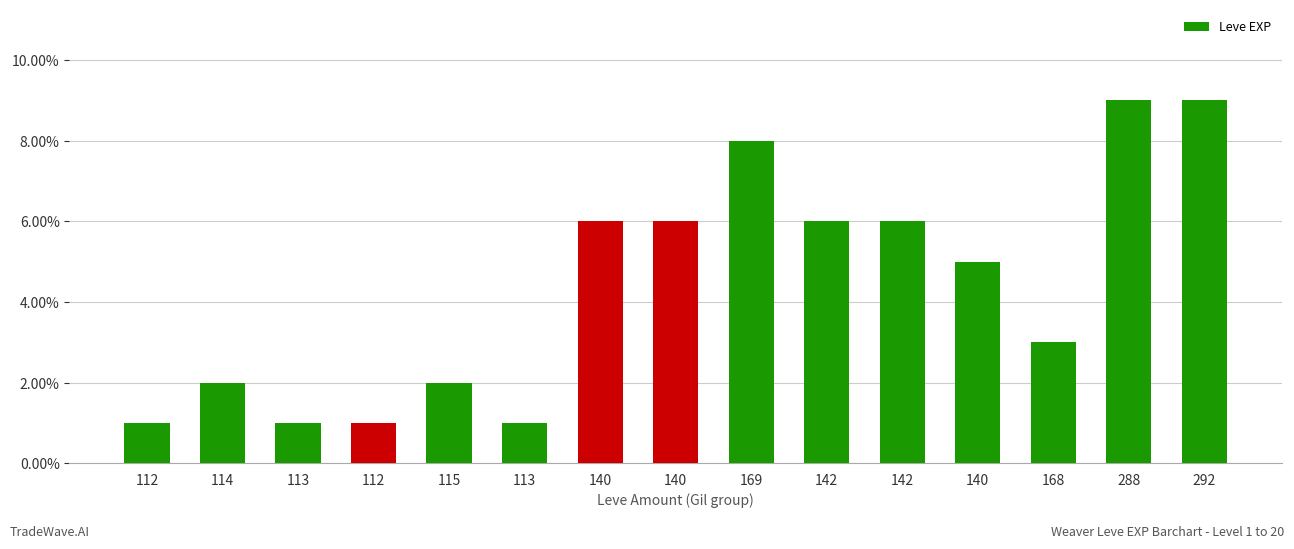

How many distinct data groups are displayed?

1